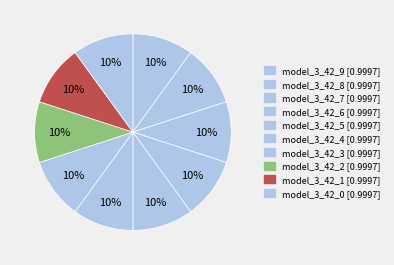

Is it true that model_3_42_1 is 10% of the pie?

True